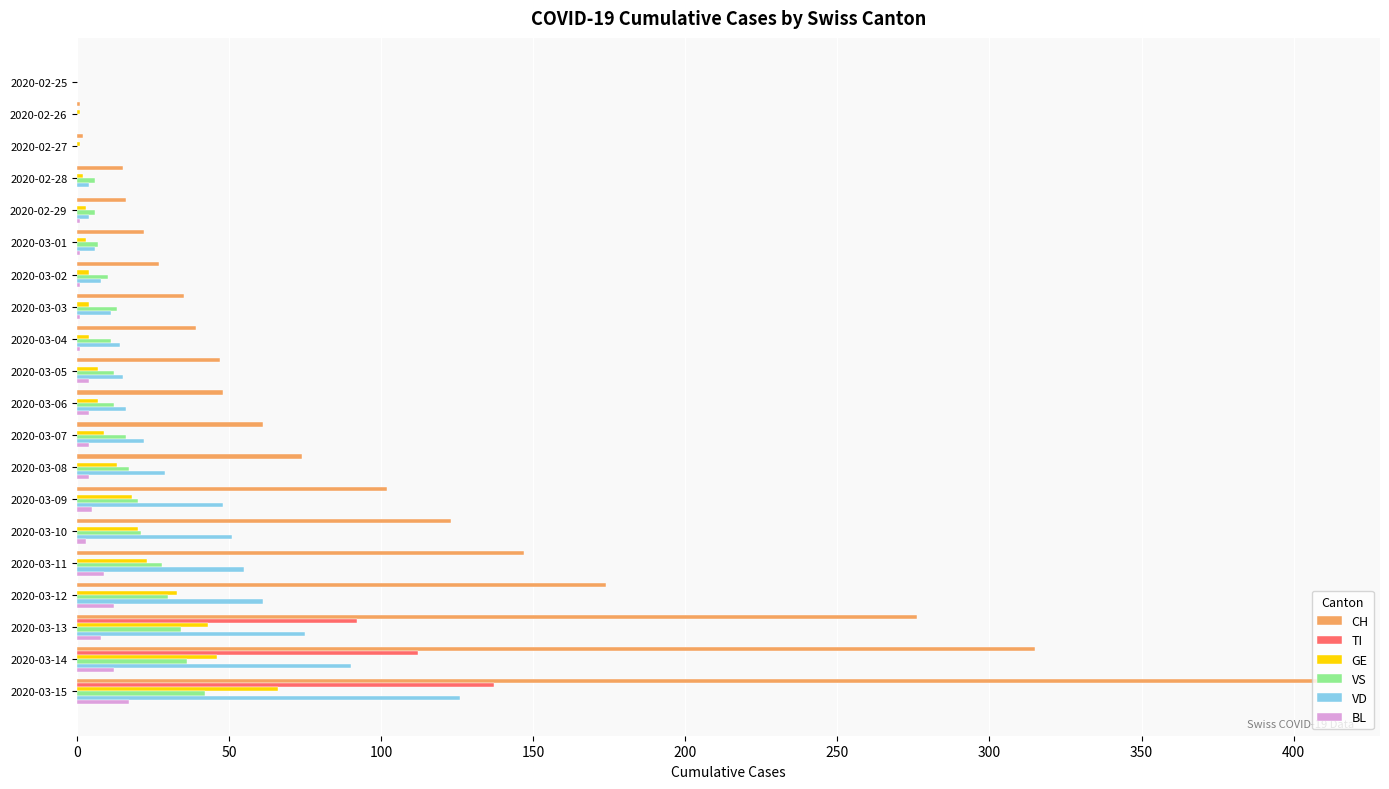

How many categories are shown in the chart?

20